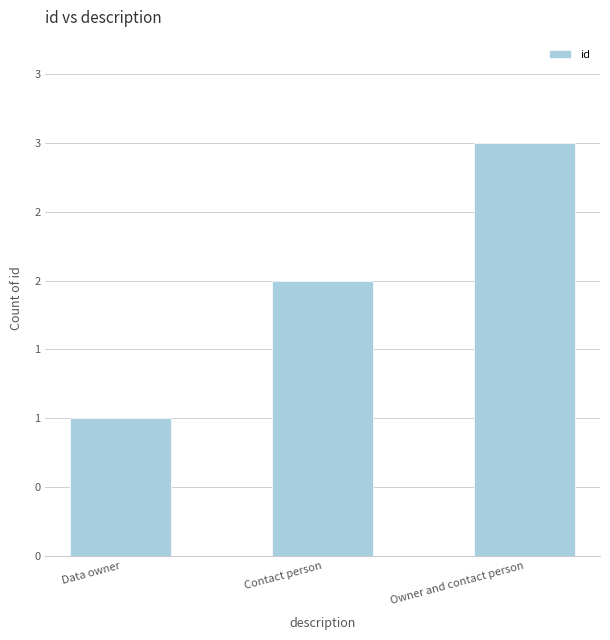

What is the sum of all values?

6